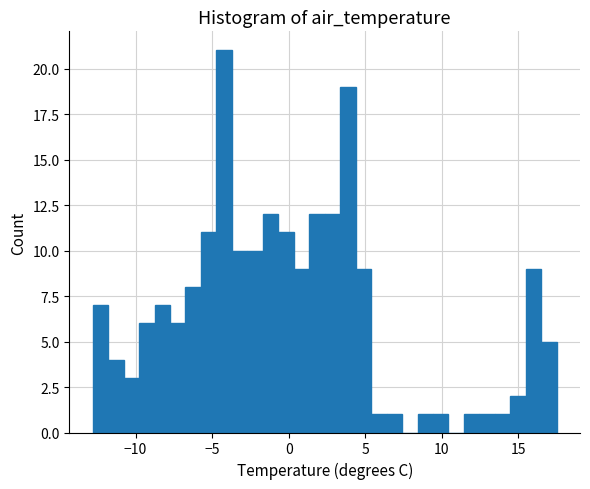

Read against the x-axis, roughly where is the centre of the tallest bar?

-4.0